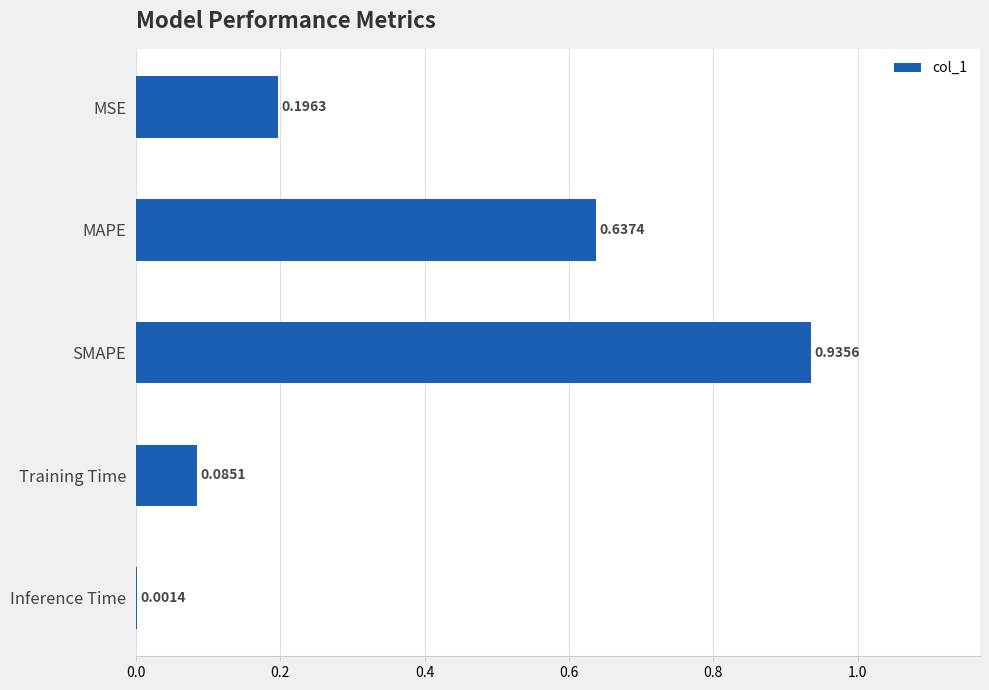

What is the change in value from MAPE to Training Time?

-0.6